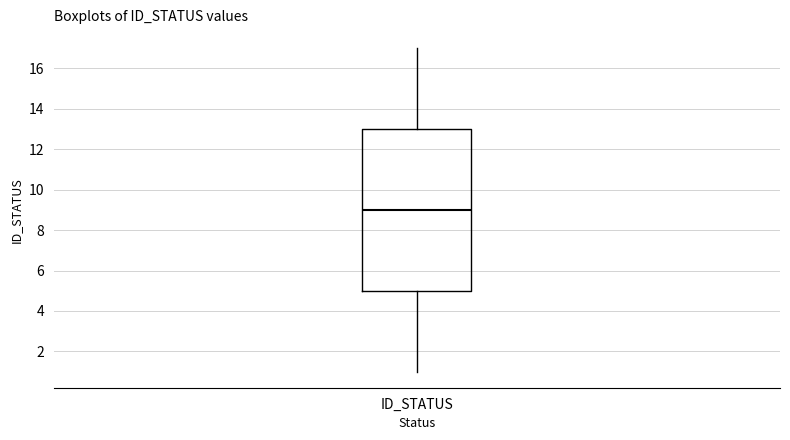

Read this box plot against the y-axis: the position of the median line, the range covered by the box, and the ends of both whiskers. The values are not printed on the chart, so give them approximately, as read against the axis.

median 9, box 5 to 13, whiskers 1 to 17